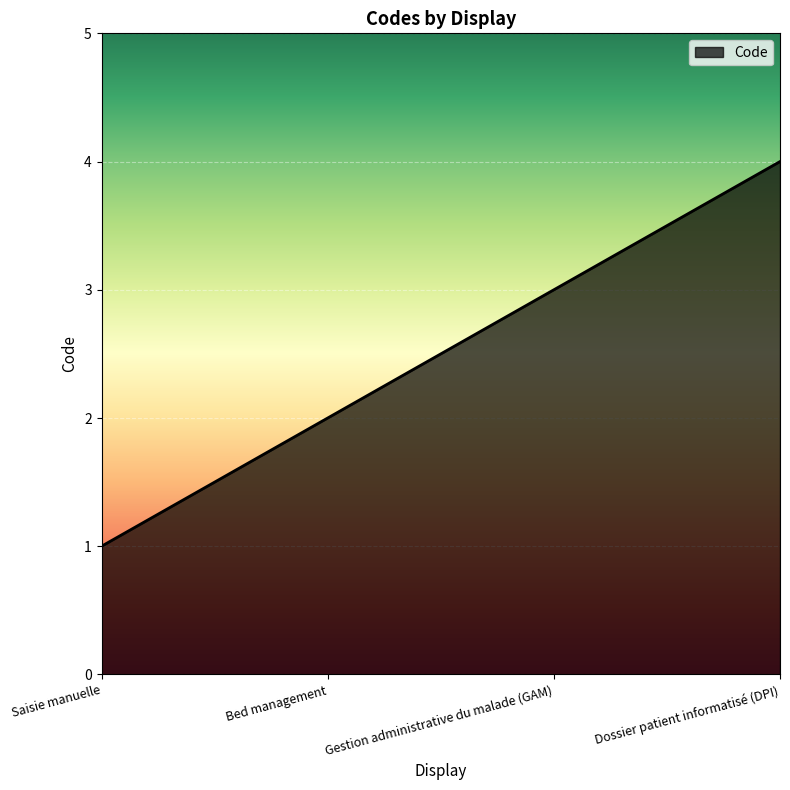

Rank the categories by value from highest to lowest.

Dossier patient informatisé (DPI), Gestion administrative du malade (GAM), Bed management, Saisie manuelle